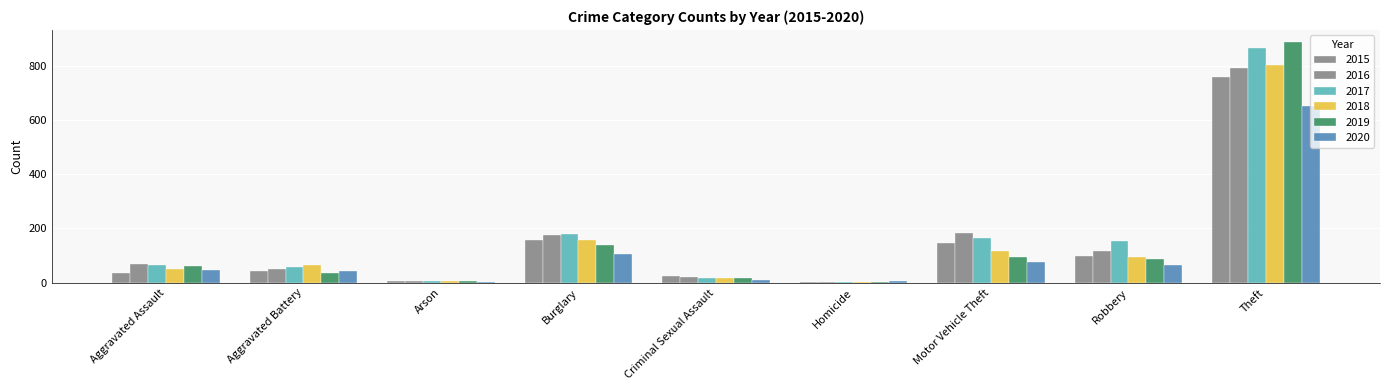

What is the difference between the 2020 values at Robbery and Arson?

60